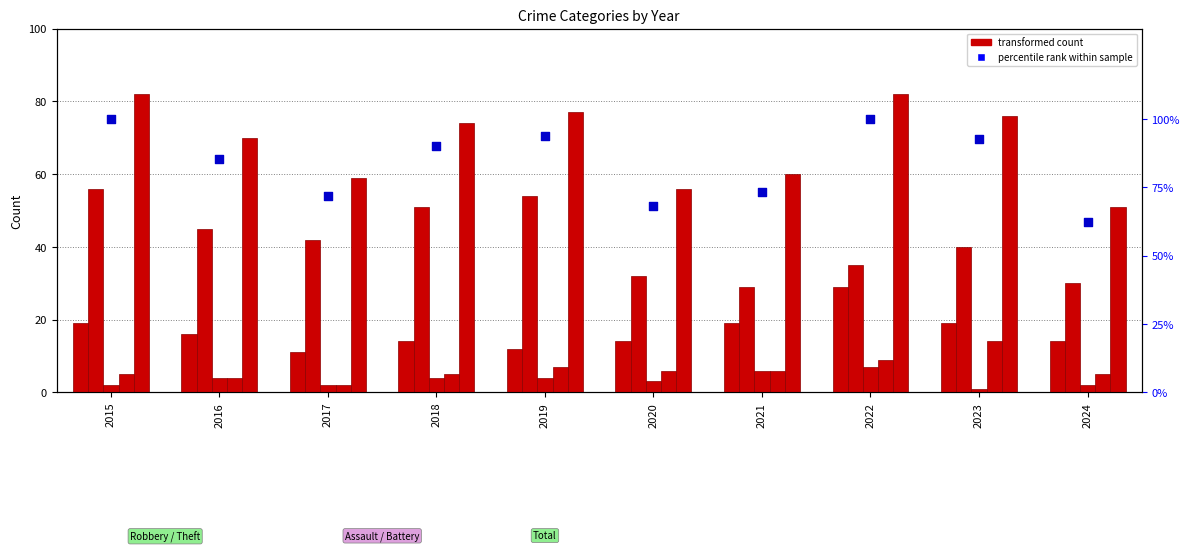

What is the total value across all series at 2017?

188.0